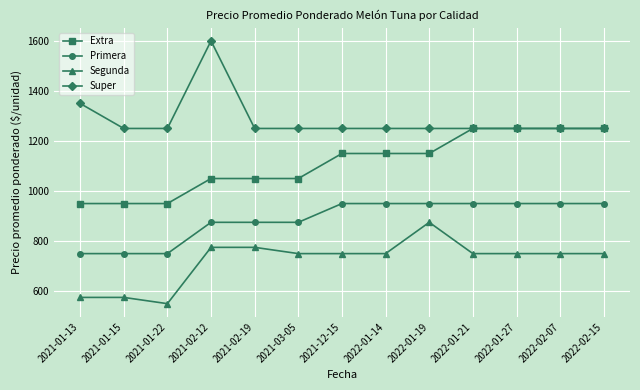

True or false: Extra and Segunda cross at least once.

False